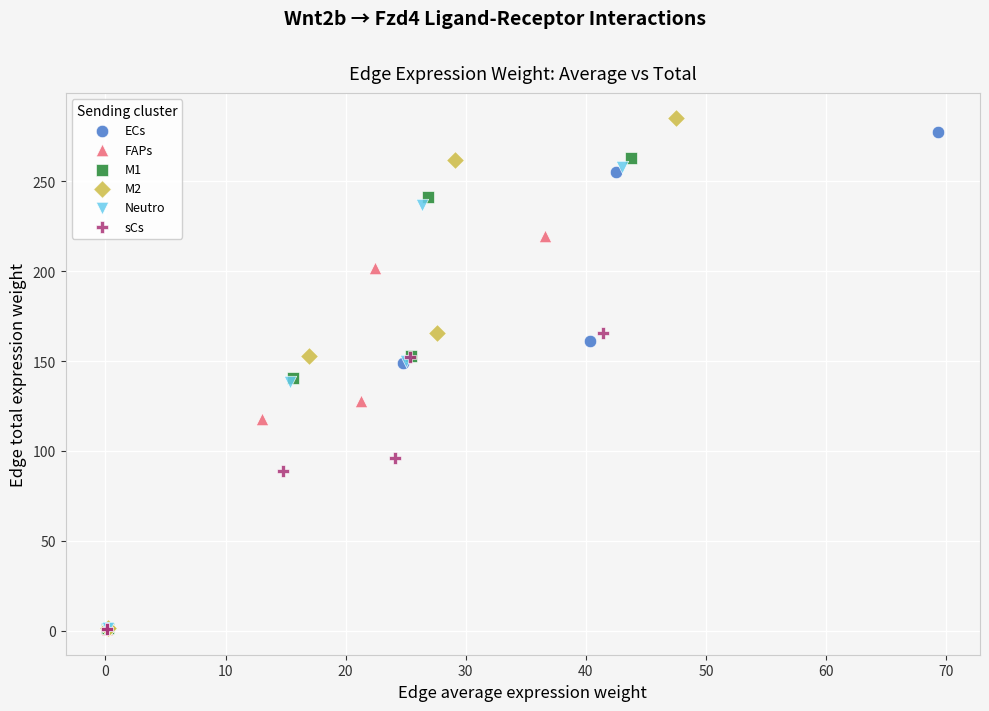

What are all the series names shown in the legend?

ECs, FAPs, M1, M2, Neutro, sCs